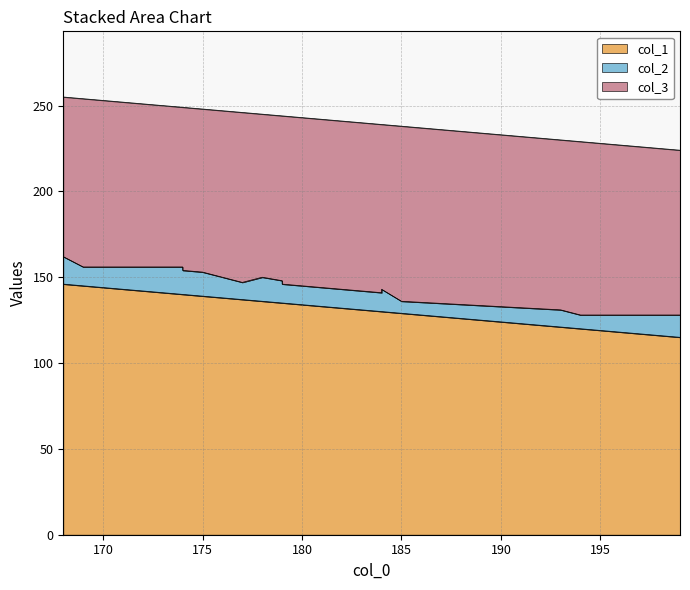

What is the approximate value of col_1 at 168?

146